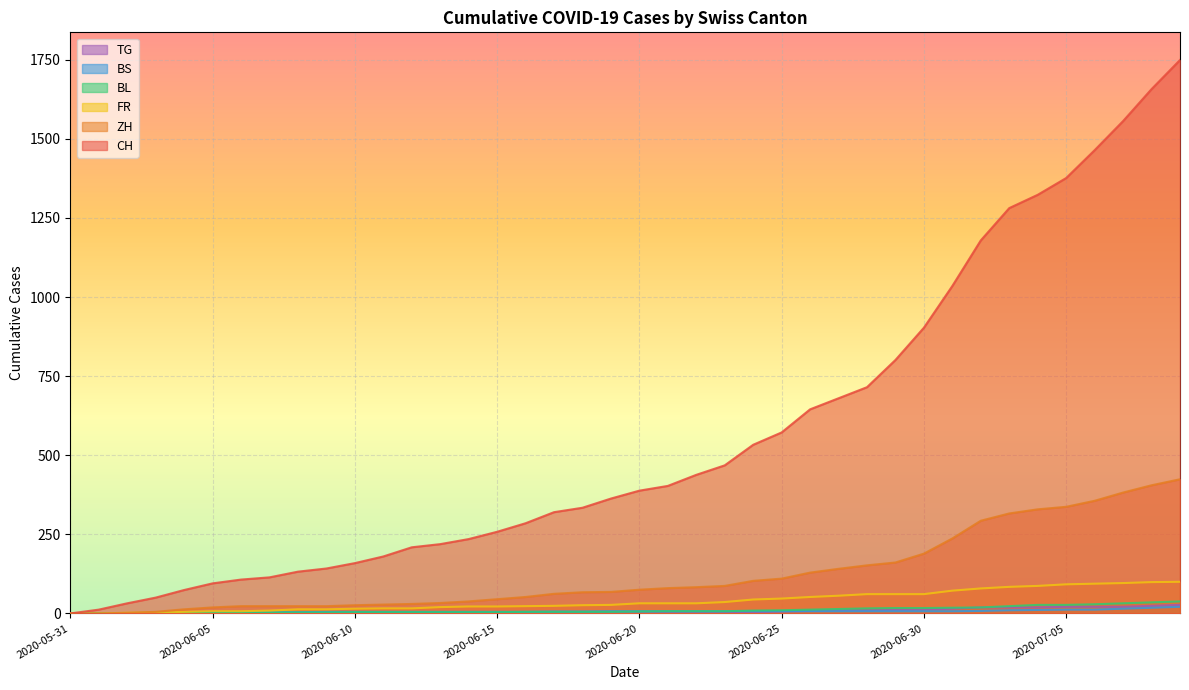

At how many categories does at least one series exceed 1341?

5